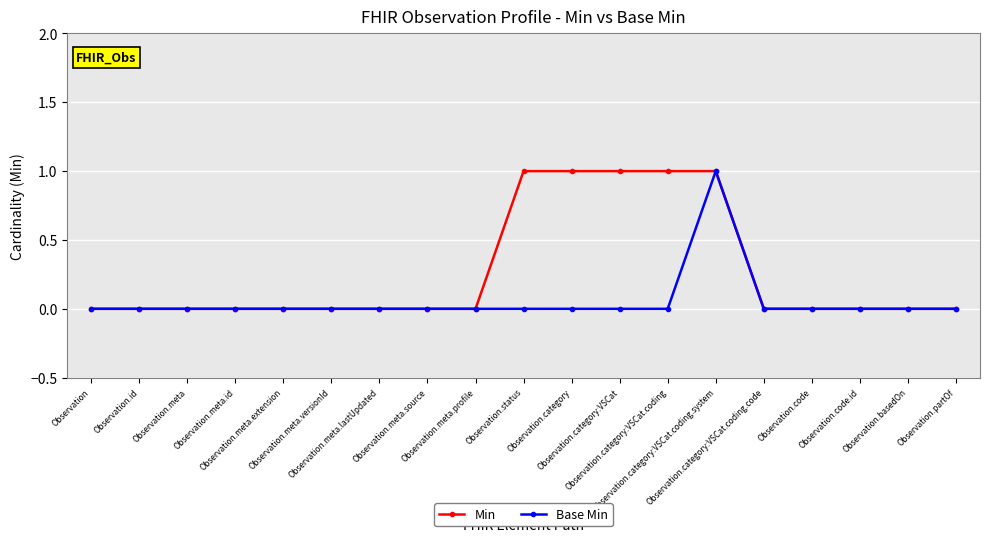

In Base Min, how many points are higher than both neighbors (excluding endpoints)?

1